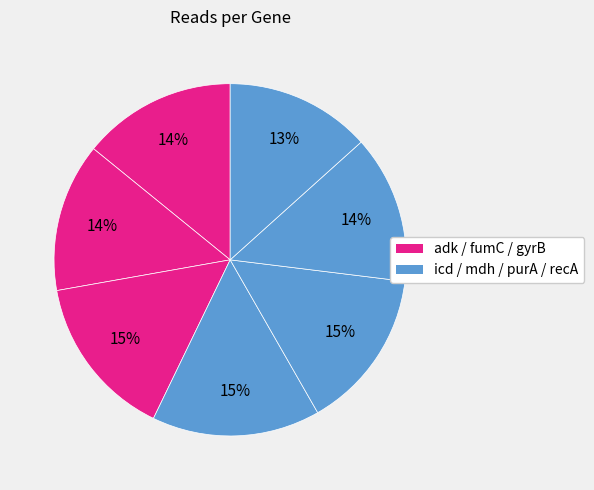

To the nearest percent, what is the difference between the largest and smallest slice percentages?

2%